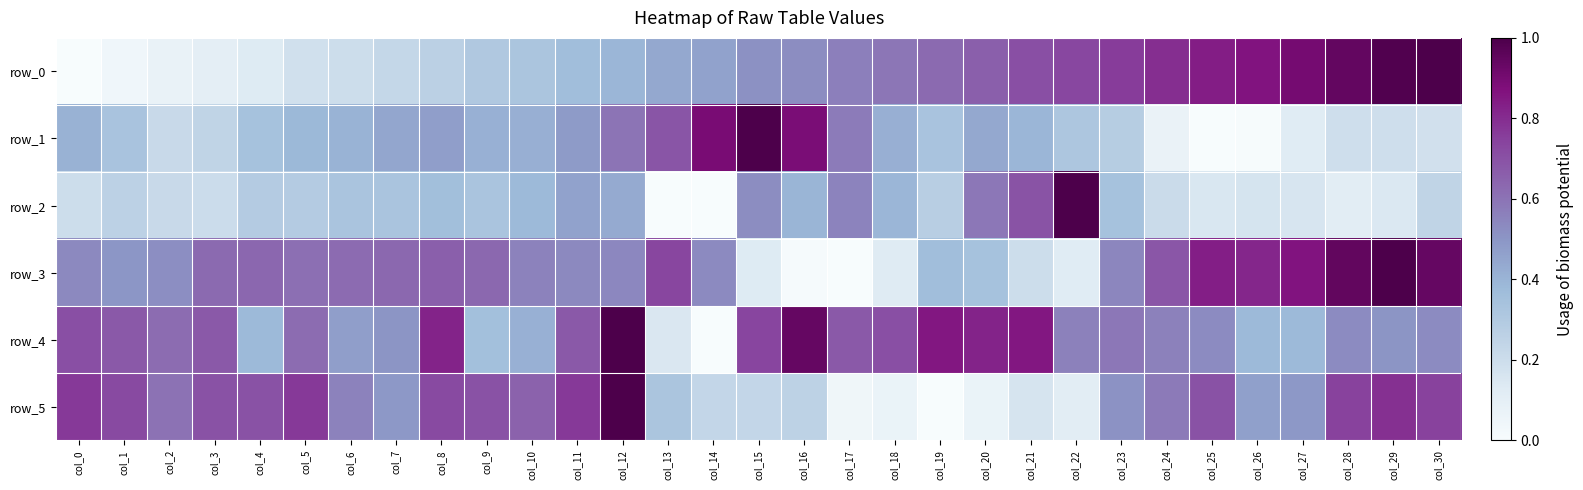

Reading left to right, transcribe all the data shown in this chart.

row_0: 0.0	0.0	0.1	0.1	0.1	0.2	0.2	0.2	0.3	0.3	0.3	0.4	0.4	0.4	0.5	0.5	0.5	0.6	0.6	0.6	0.7	0.7	0.7	0.8	0.8	0.8	0.9	0.9	0.9	1.0	1.0
row_1: 0.4	0.3	0.2	0.2	0.3	0.4	0.4	0.4	0.5	0.4	0.4	0.5	0.6	0.7	0.9	1.0	0.9	0.6	0.4	0.3	0.4	0.4	0.3	0.3	0.1	0.0	0.0	0.1	0.2	0.2	0.2
row_2: 0.2	0.3	0.2	0.2	0.3	0.3	0.3	0.3	0.4	0.3	0.4	0.5	0.4	0.0	0.0	0.5	0.4	0.6	0.4	0.3	0.6	0.7	1.0	0.3	0.2	0.2	0.2	0.2	0.1	0.1	0.2
row_3: 0.5	0.5	0.5	0.6	0.6	0.6	0.6	0.6	0.7	0.6	0.6	0.5	0.5	0.7	0.5	0.1	0.0	0.0	0.1	0.4	0.3	0.2	0.1	0.5	0.7	0.8	0.8	0.9	0.9	1.0	0.9
row_4: 0.7	0.7	0.6	0.7	0.4	0.6	0.5	0.5	0.8	0.4	0.4	0.7	1.0	0.1	0.0	0.7	0.9	0.7	0.7	0.9	0.8	0.9	0.6	0.6	0.6	0.5	0.4	0.4	0.5	0.5	0.5
row_5: 0.8	0.7	0.6	0.7	0.7	0.8	0.6	0.5	0.7	0.7	0.7	0.8	1.0	0.3	0.2	0.2	0.3	0.0	0.1	0.0	0.1	0.2	0.1	0.5	0.6	0.7	0.5	0.5	0.7	0.8	0.7